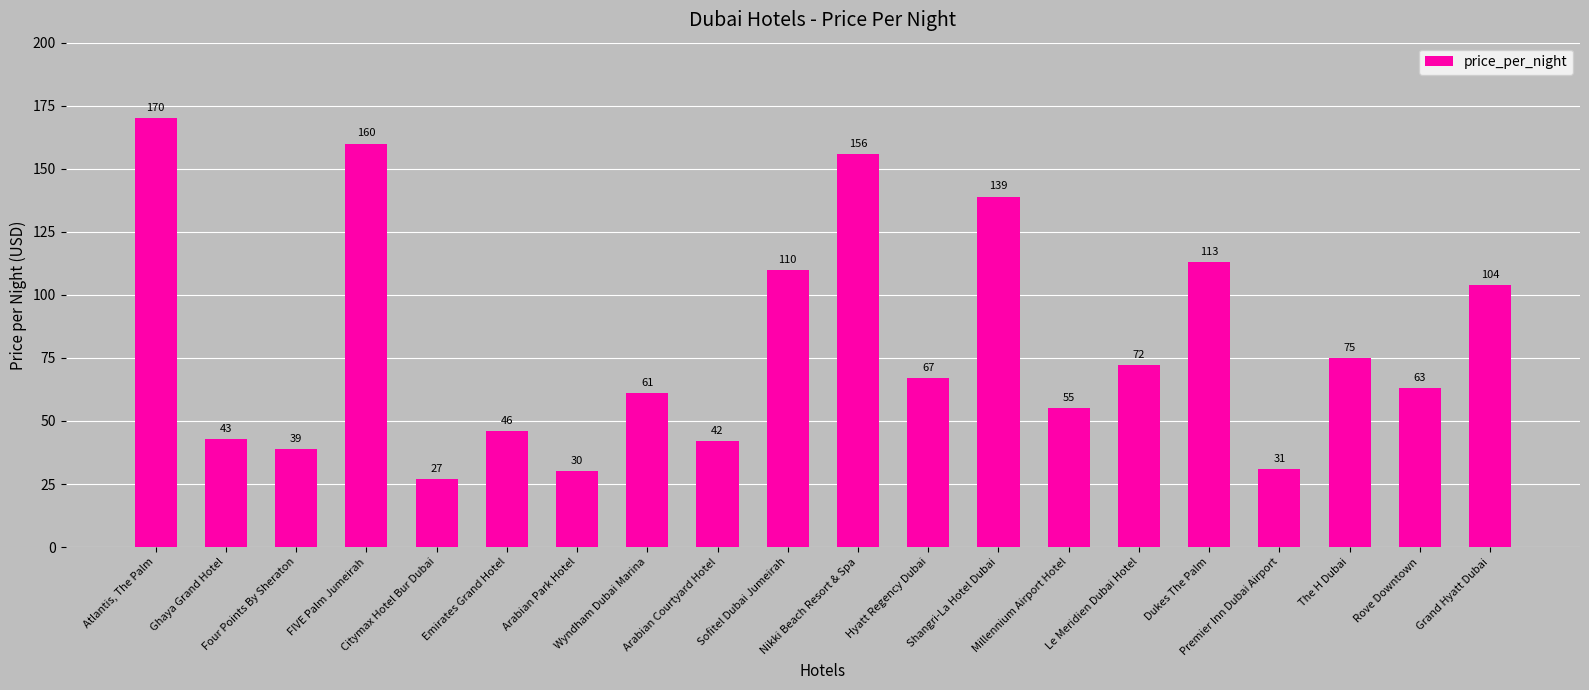

List the labels in order of value, largest first.

Atlantis, The Palm, FIVE Palm Jumeirah, Nikki Beach Resort & Spa, Shangri-La Hotel Dubai, Dukes The Palm, Sofitel Dubai Jumeirah, Grand Hyatt Dubai, The H Dubai, Le Meridien Dubai Hotel, Hyatt Regency Dubai, Rove Downtown, Wyndham Dubai Marina, Millennium Airport Hotel, Emirates Grand Hotel, Ghaya Grand Hotel, Arabian Courtyard Hotel, Four Points By Sheraton, Premier Inn Dubai Airport, Arabian Park Hotel, Citymax Hotel Bur Dubai